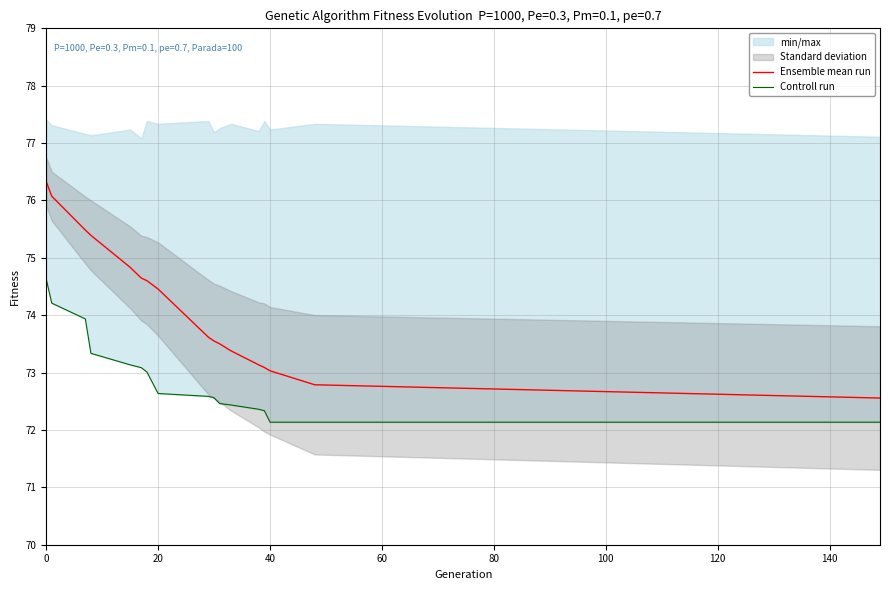

How many categories are shown in the chart?

17